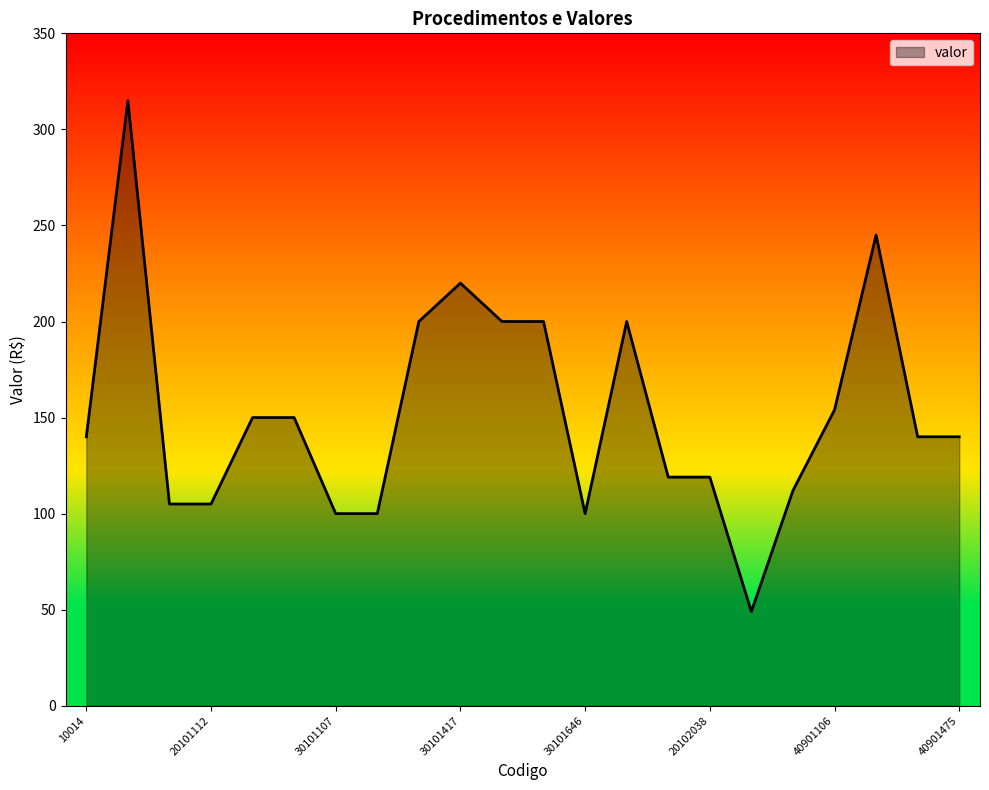

What is the minimum value shown in the chart?

49